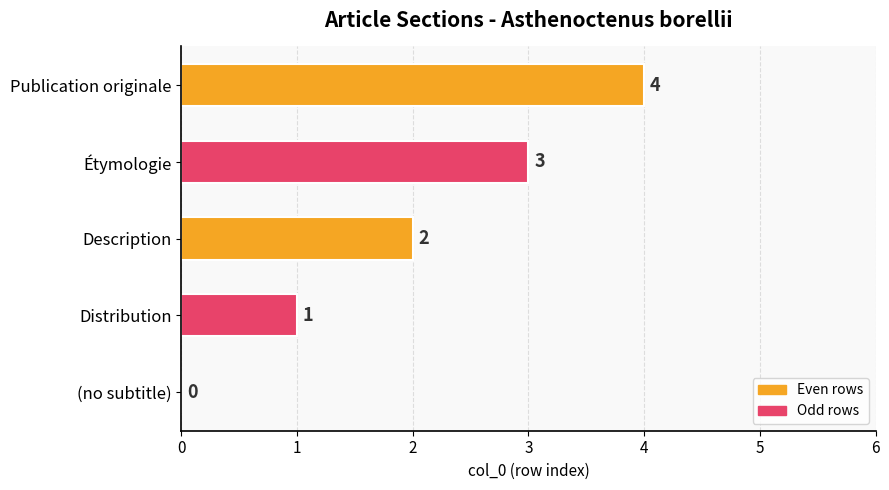

What is the average value?

2